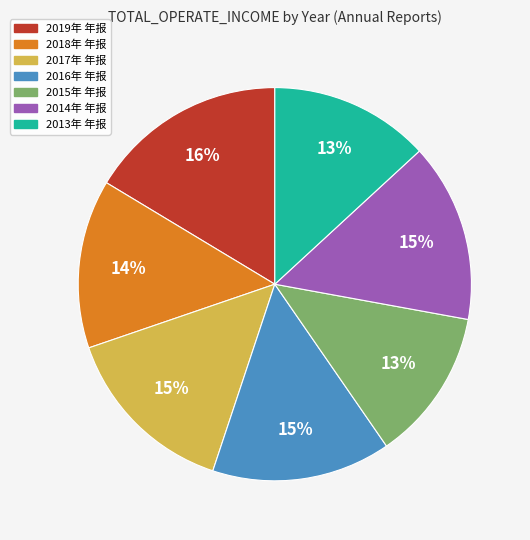

Between 2013年 年报 and 2018年 年报, which is larger?

2018年 年报